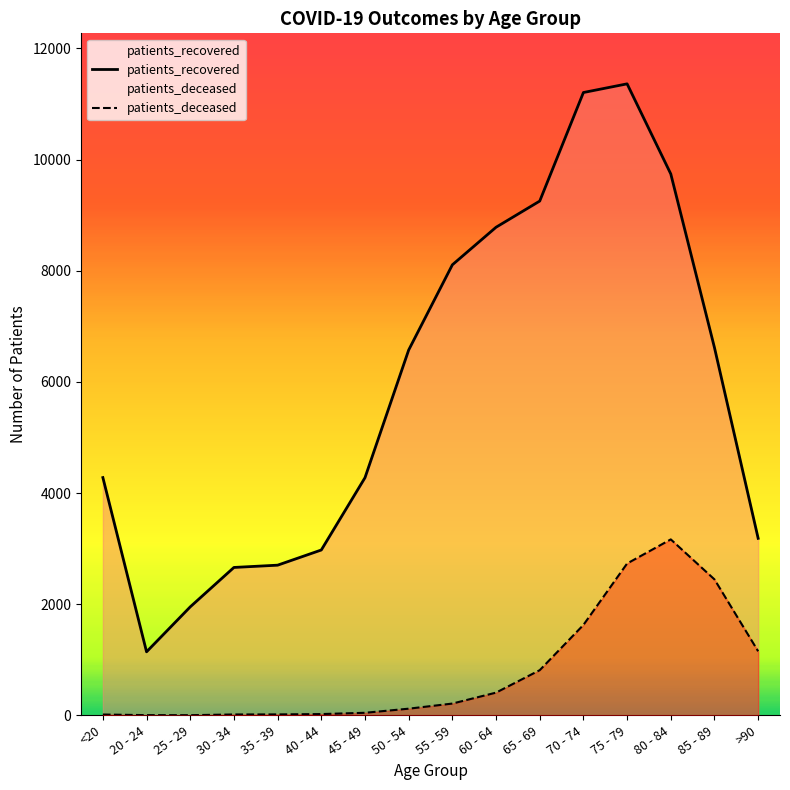

What are all the series names shown in the legend?

patients_deceased, patients_recovered